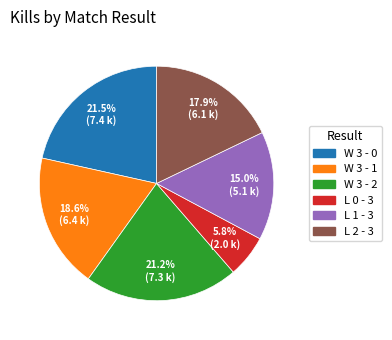

Is there any slice that represents more than half of the pie?

No